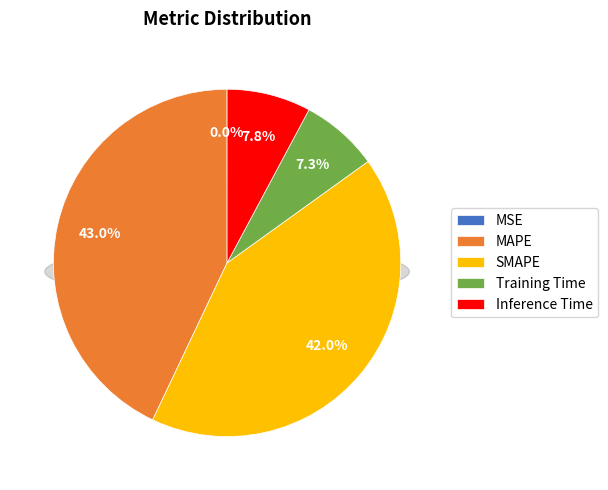

True or false: Training Time accounts for 14% of the total.

False